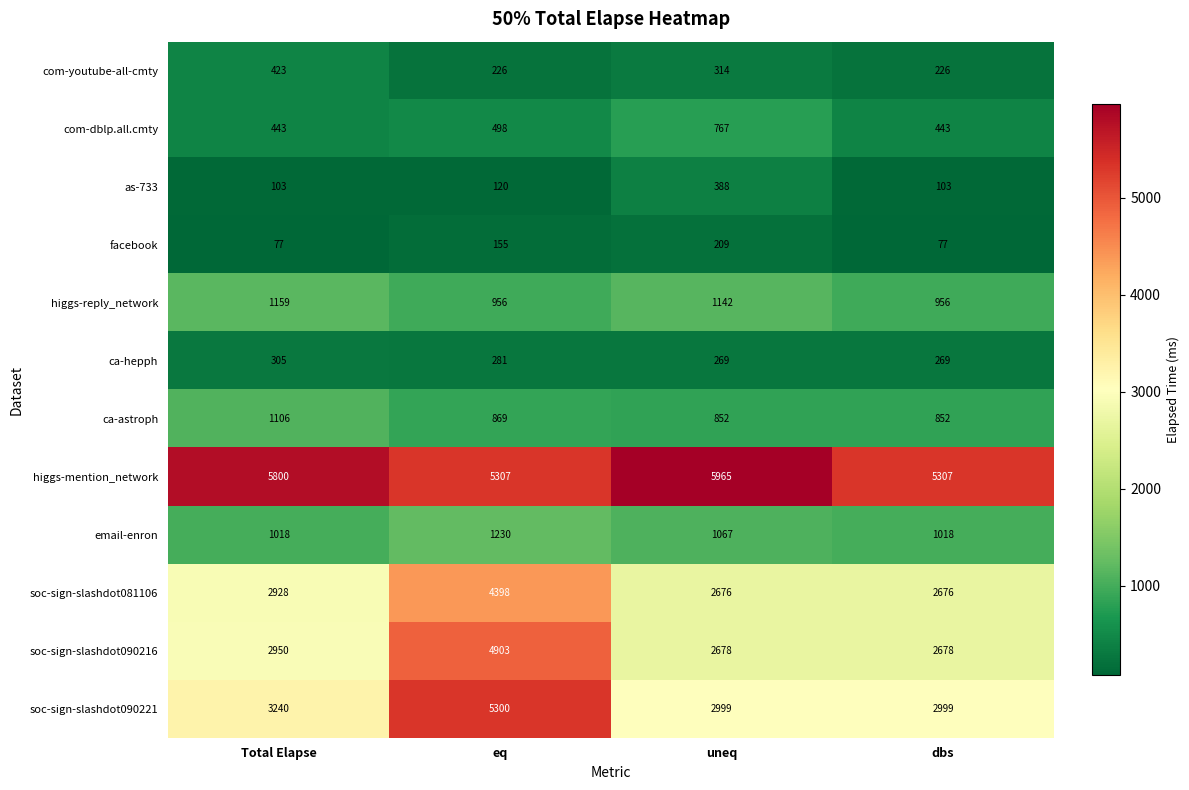

What is the spread (max minus min) of values at eq?

5187